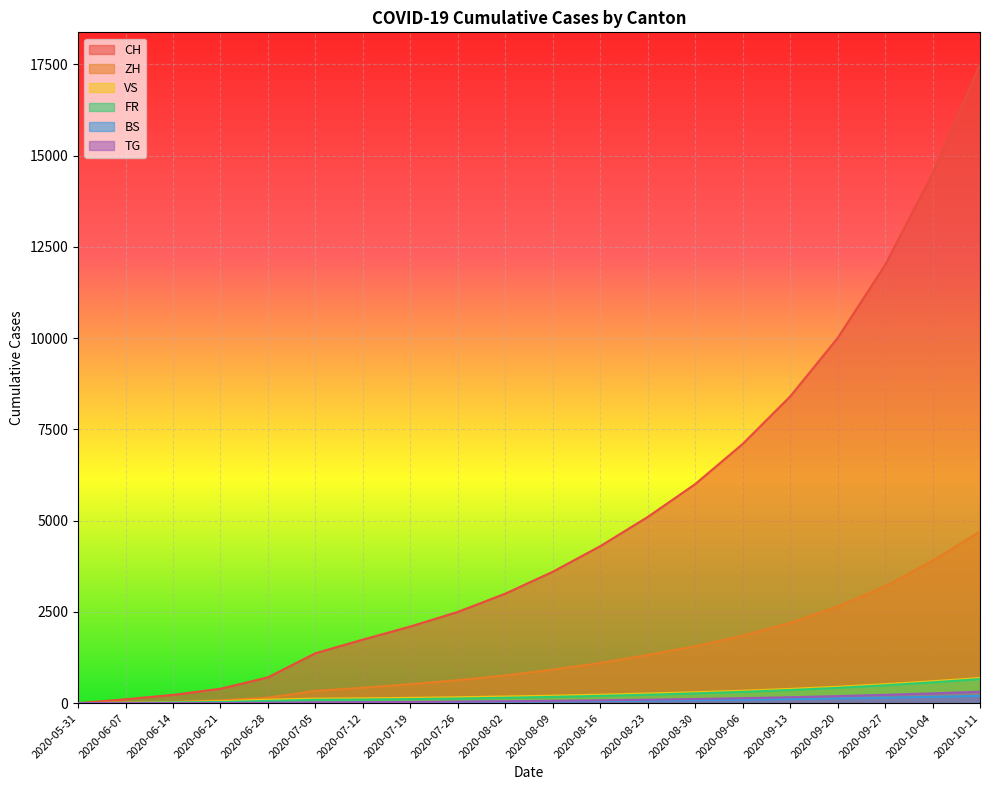

At how many categories does at least one series exceed 14466?

2